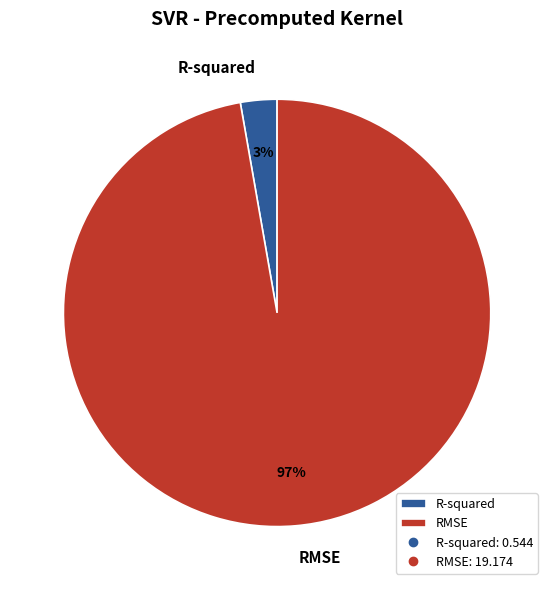

Combined, do RMSE and R-squared account for over 50%?

Yes